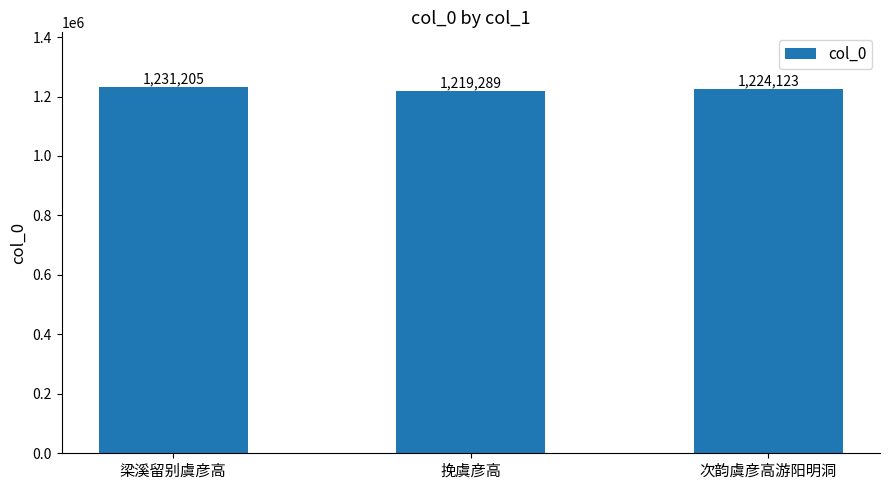

Rank the categories by value from lowest to highest.

挽虞彦高, 次韵虞彦高游阳明洞, 梁溪留别虞彦高